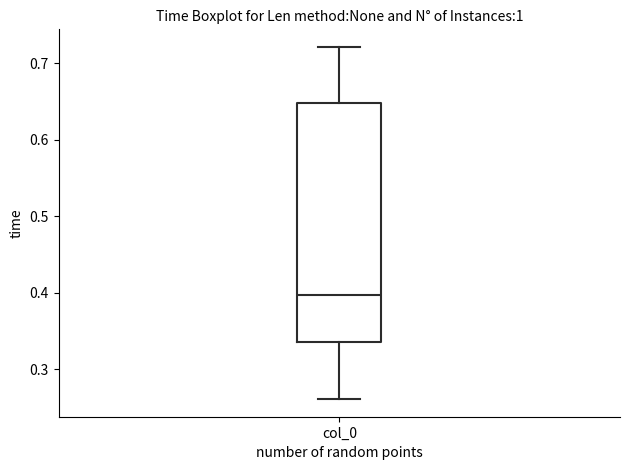

Where is the upper edge of the box for col_0 on the y-axis? The values are not printed on the chart, so give them approximately, as read against the axis.

0.65